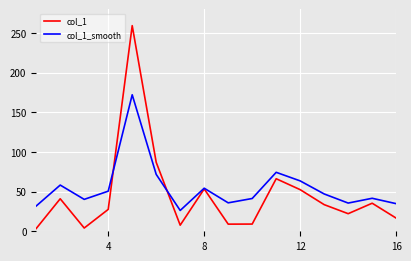

Which series has the largest range (max minus min)?

col_1